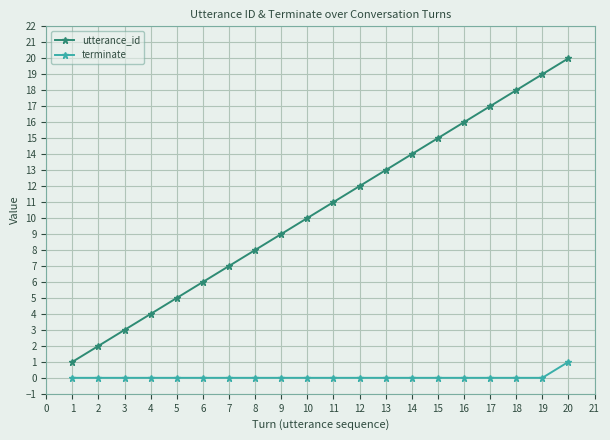

What is the difference between the maximum and minimum values in the utterance_id series?

19